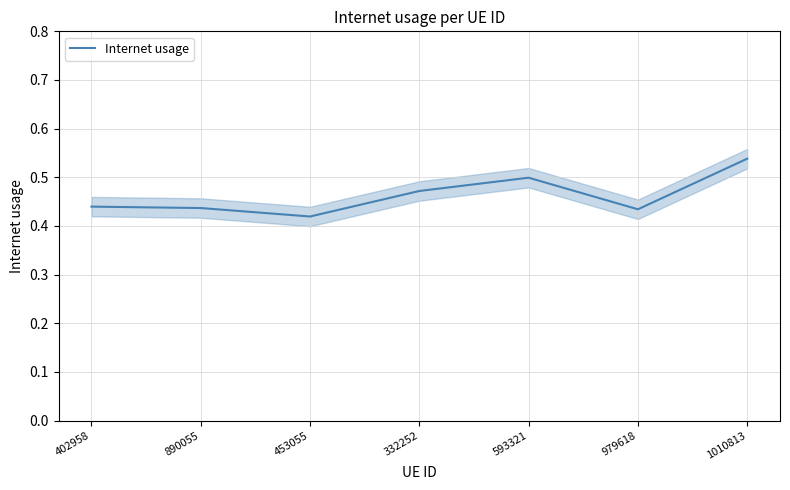

Is it true that the value at 402958 is 0.6?

False